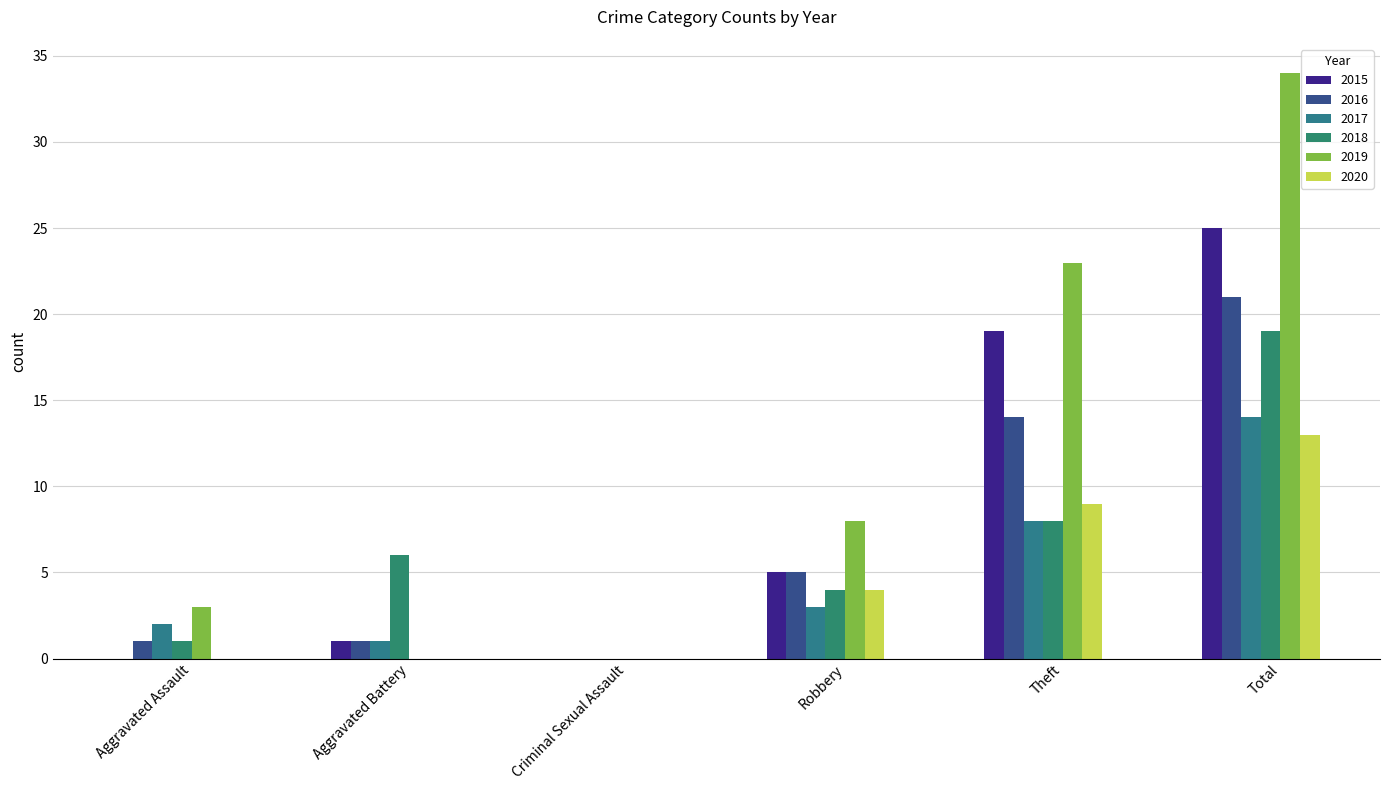

What position from the left is Aggravated Battery?

2